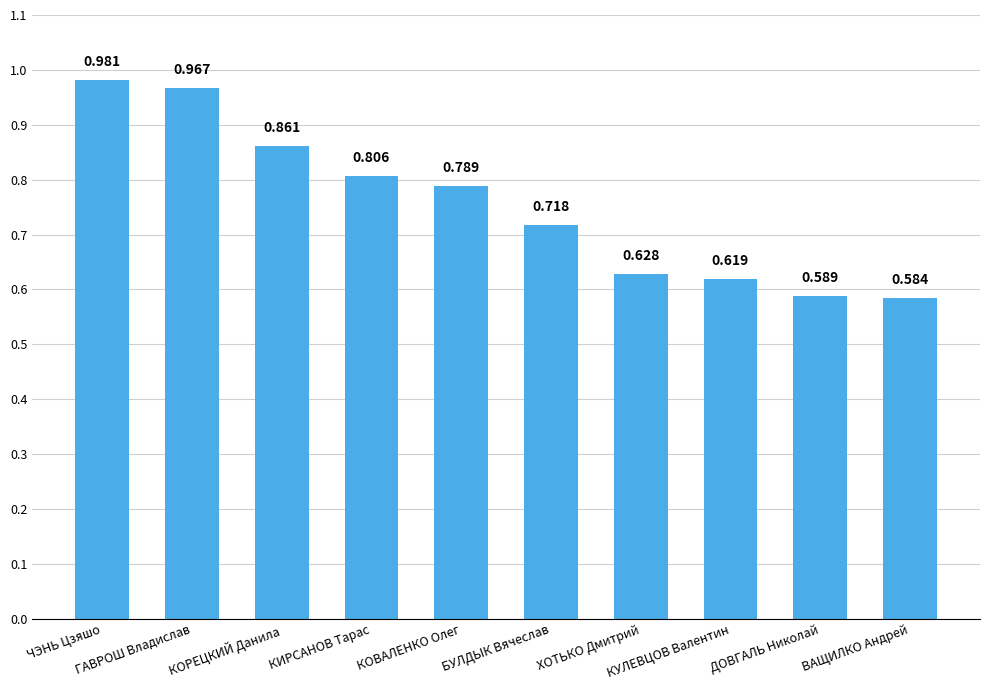

What is the sum of the values at КОРЕЦКИЙ Данила and КУЛЕВЦОВ Валентин?

1.5